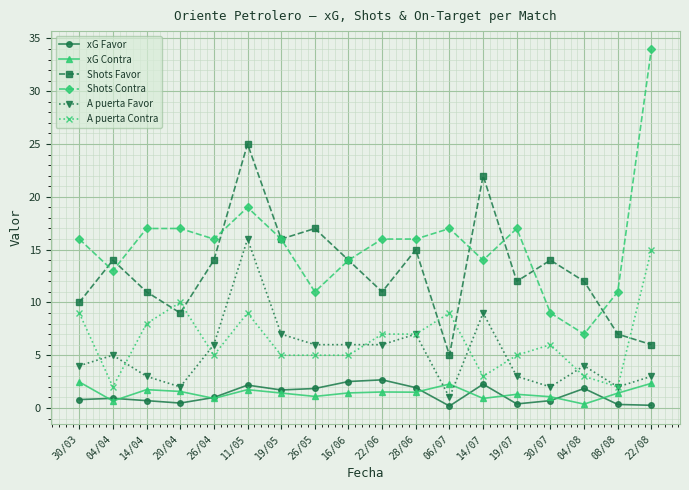

What is the sum of all xG Favor values?

22.7